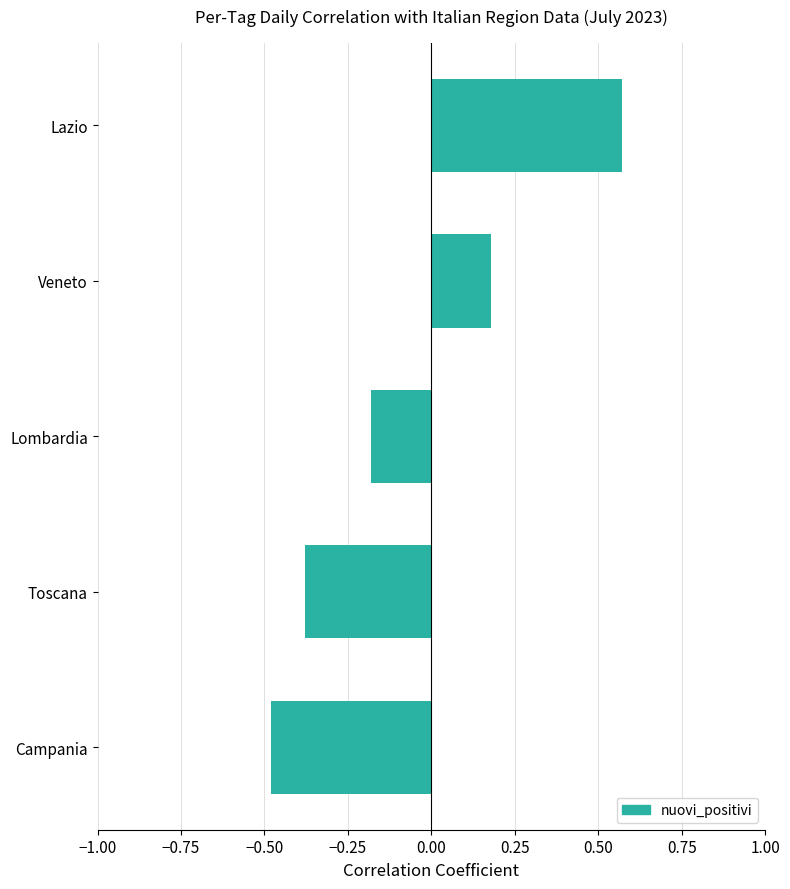

Does the chart contain any negative values?

Yes